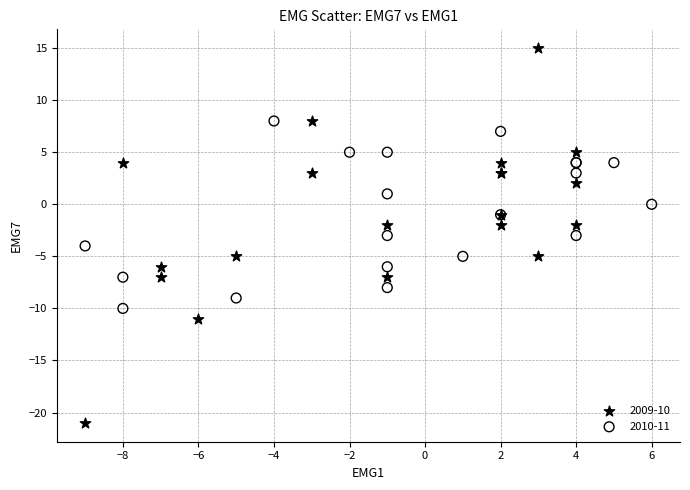

What are all the series names shown in the legend?

2009-10, 2010-11